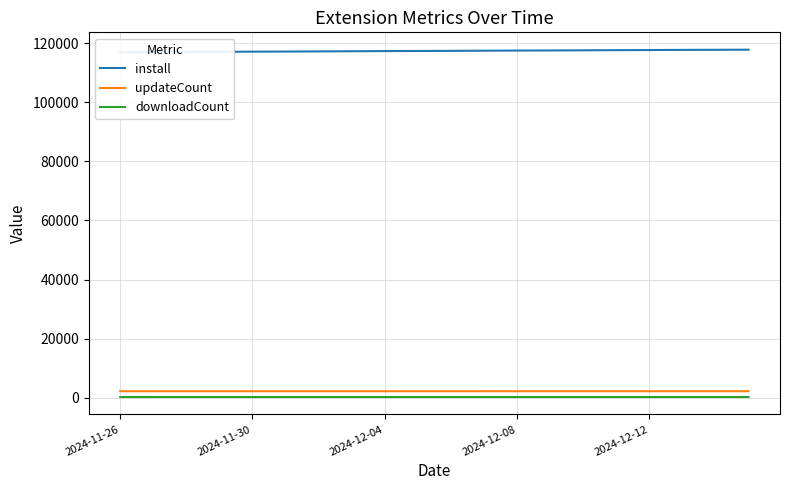

Which series has the widest spread of values?

install